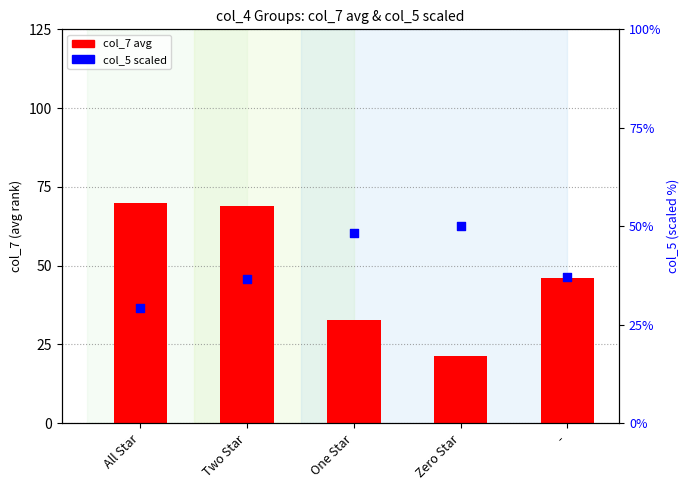

At which category is the sum across all series the highest?

Two Star